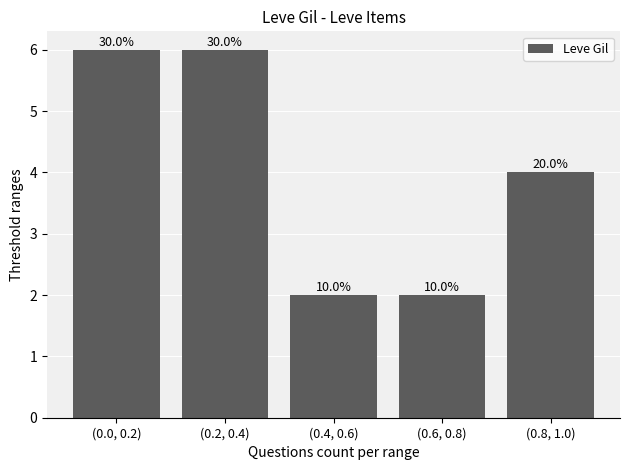

What is the change in value from (0.4, 0.6) to (0.8, 1.0)?

+2